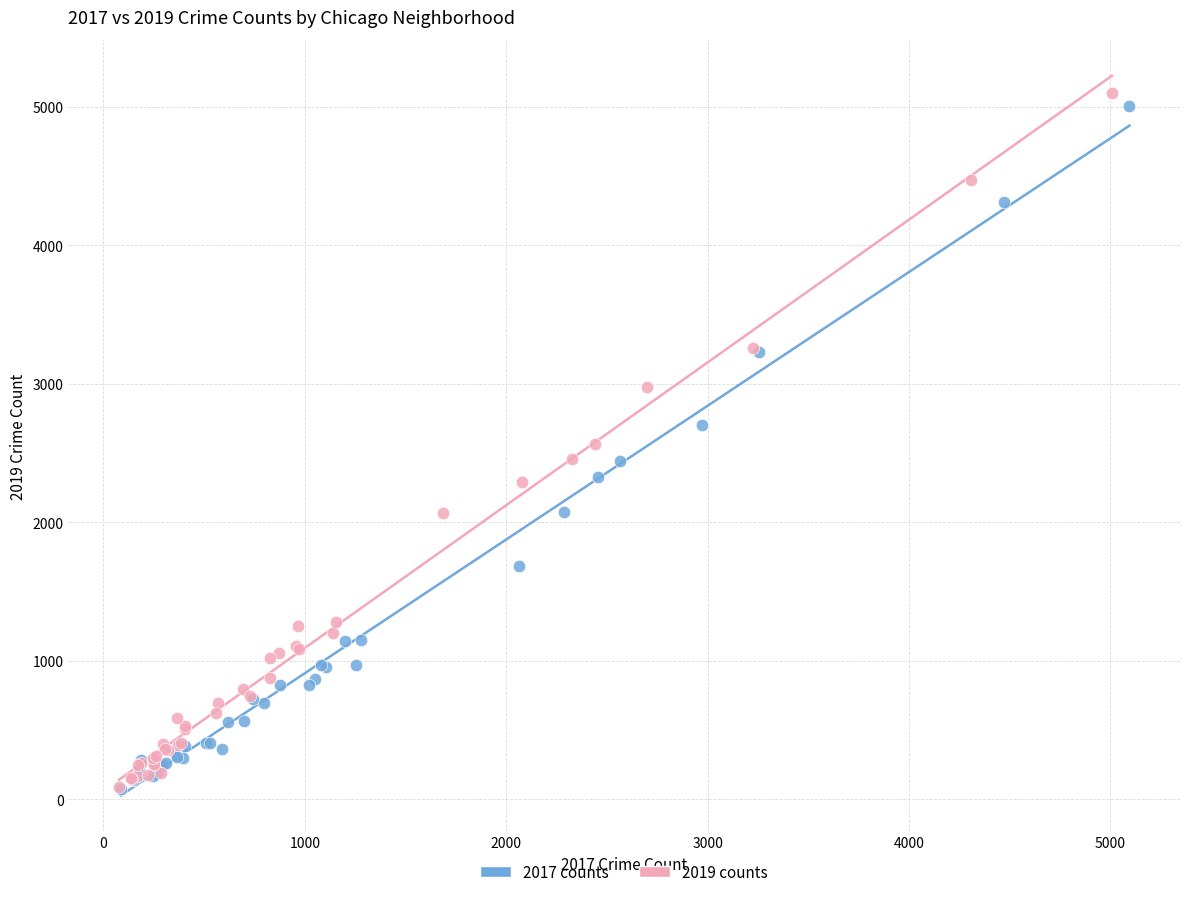

Which series has the widest spread of Y values?

2019 counts